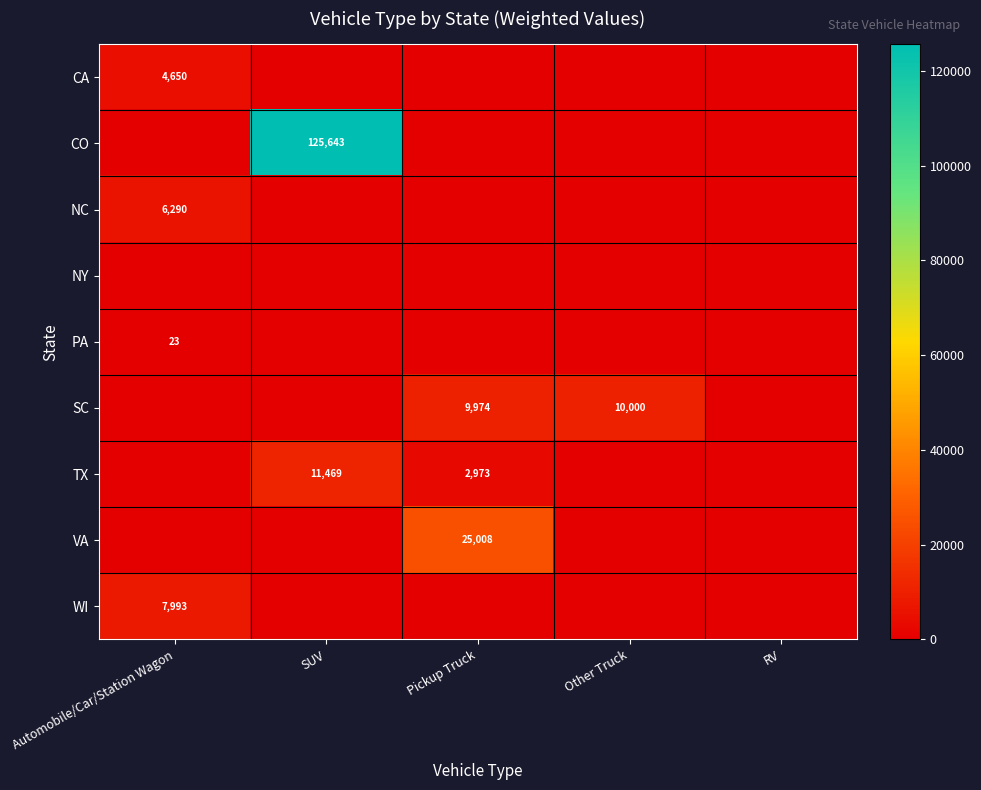

At how many categories does at least one series exceed 37372?

1